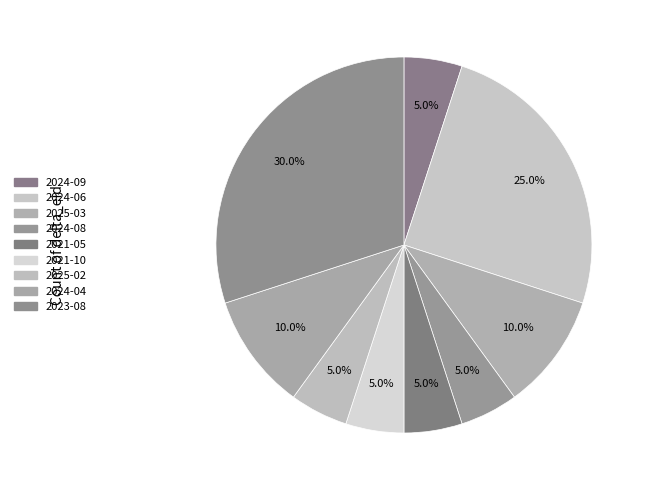

Which slice is the smallest?

2024-09